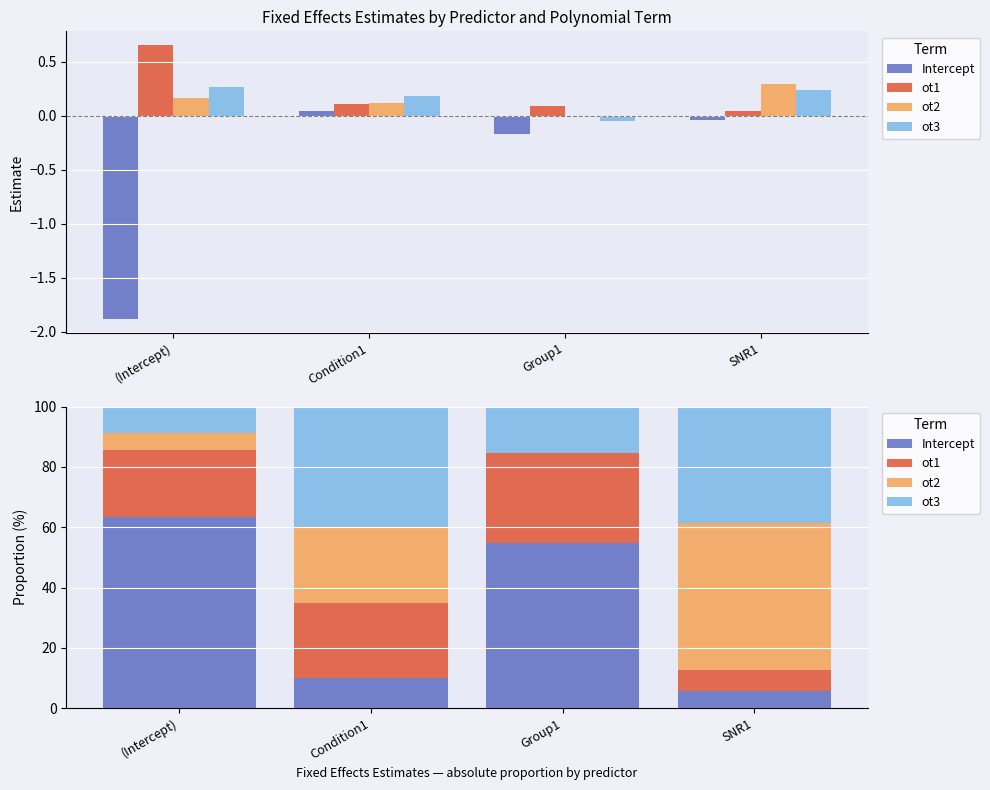

Where does the ot3 series first go above 38?

Condition1